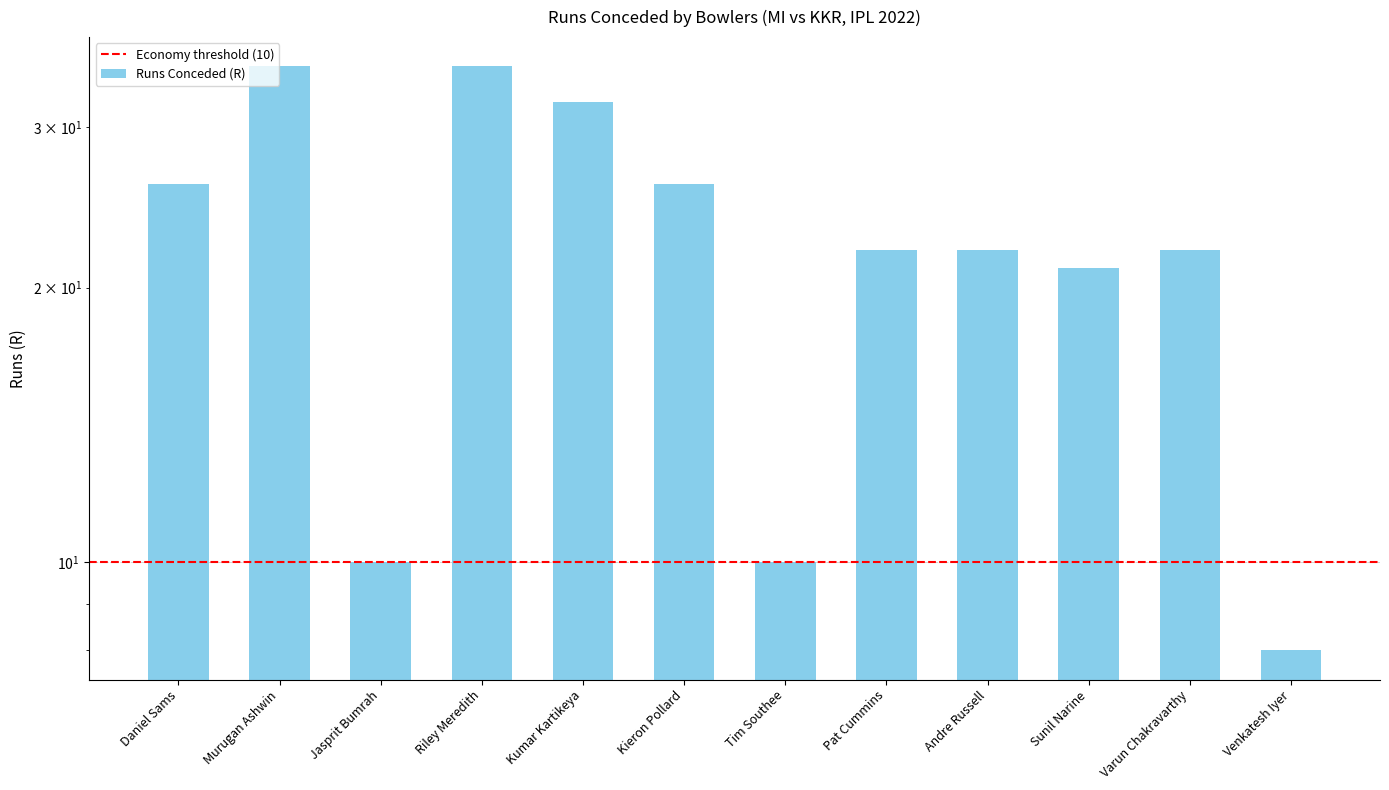

The value at Riley Meredith is 60. True or false?

False